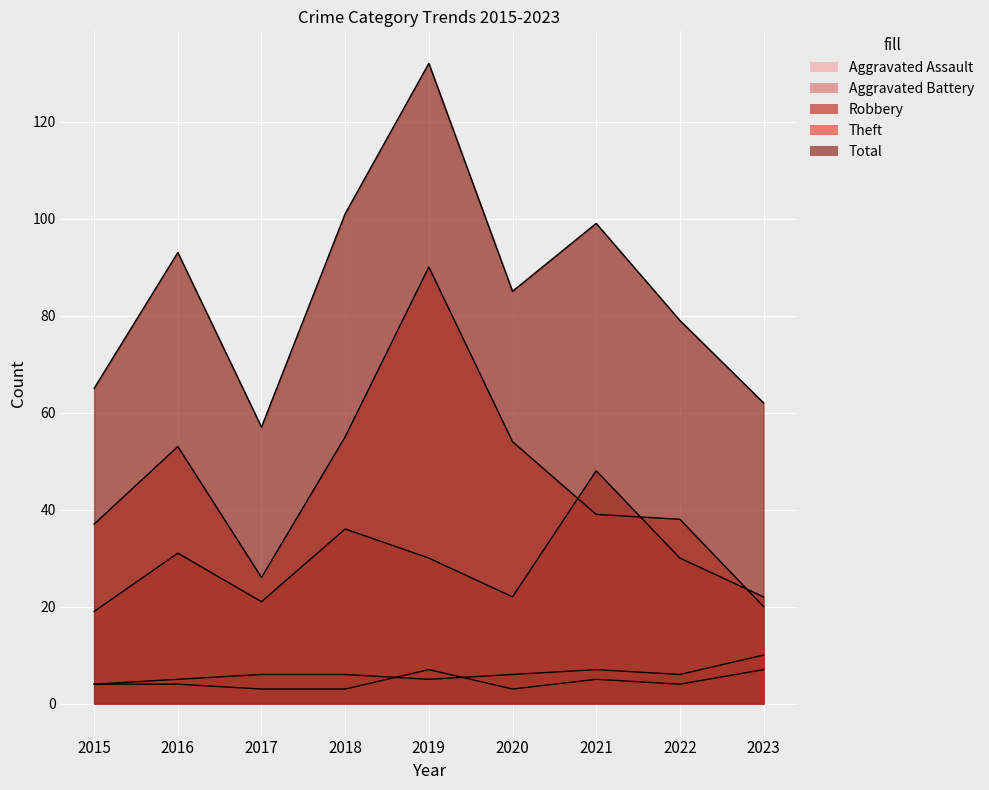

Reading left to right, list all the values displayed in this chart.

Aggravated Assault: 4	4	3	3	7	3	5	4	7
Aggravated Battery: 4	5	6	6	5	6	7	6	10
Robbery: 19	31	21	36	30	22	48	30	22
Theft: 37	53	26	55	90	54	39	38	20
Total: 65	93	57	101	132	85	99	79	62